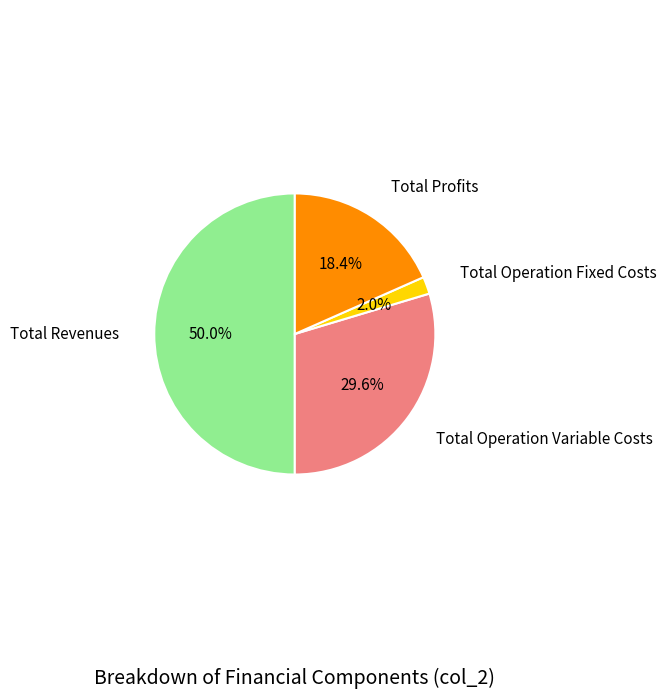

To the nearest percent, what is the average slice percentage?

25%